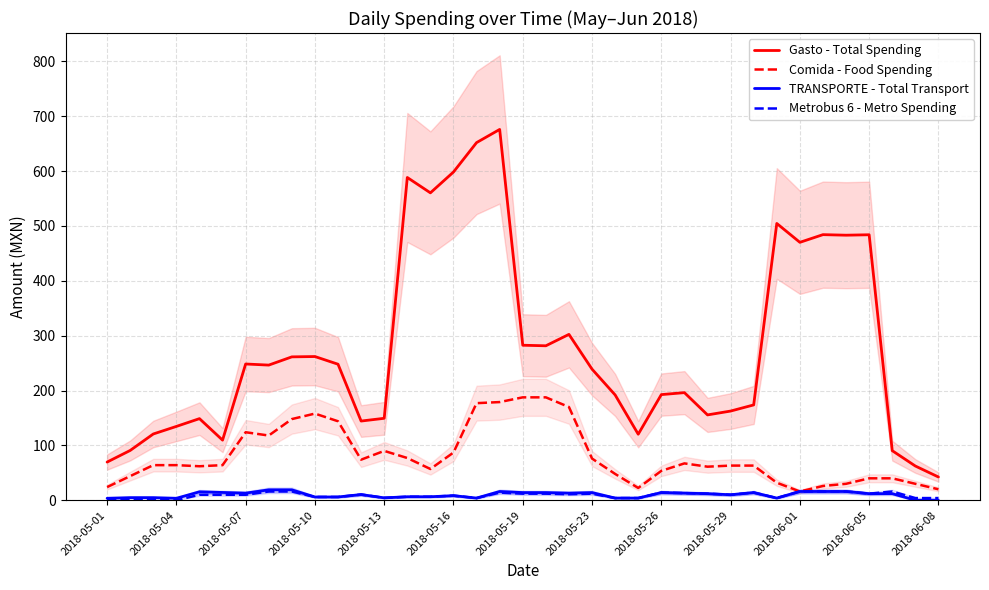

True or false: Comida - Food Spending and Gasto - Total Spending cross at least once.

False